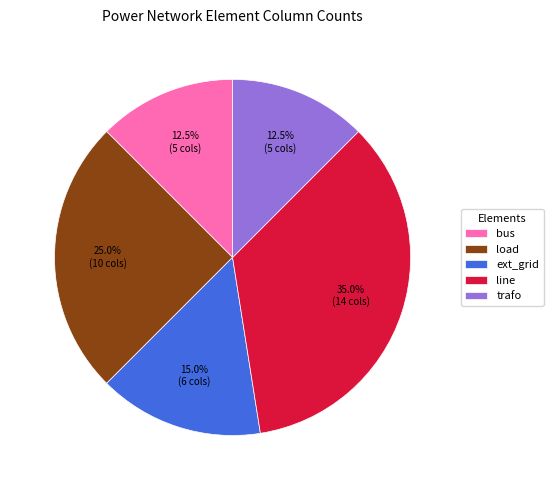

Which category has the biggest portion of the pie?

line